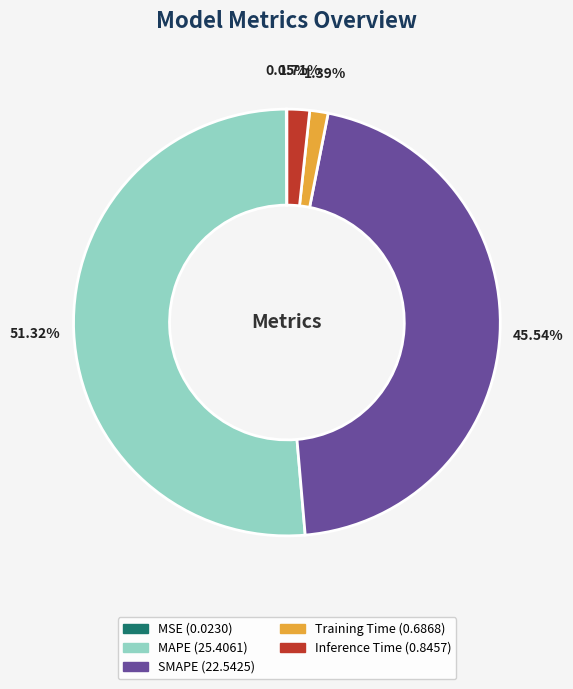

Which has a higher value, MAPE or Inference Time?

MAPE